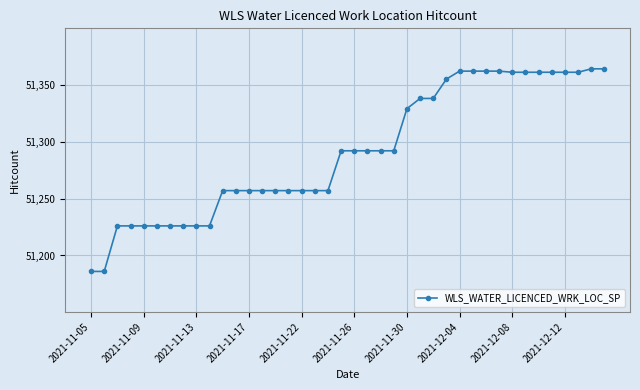

What is the value of the 14th point from the left?

51257